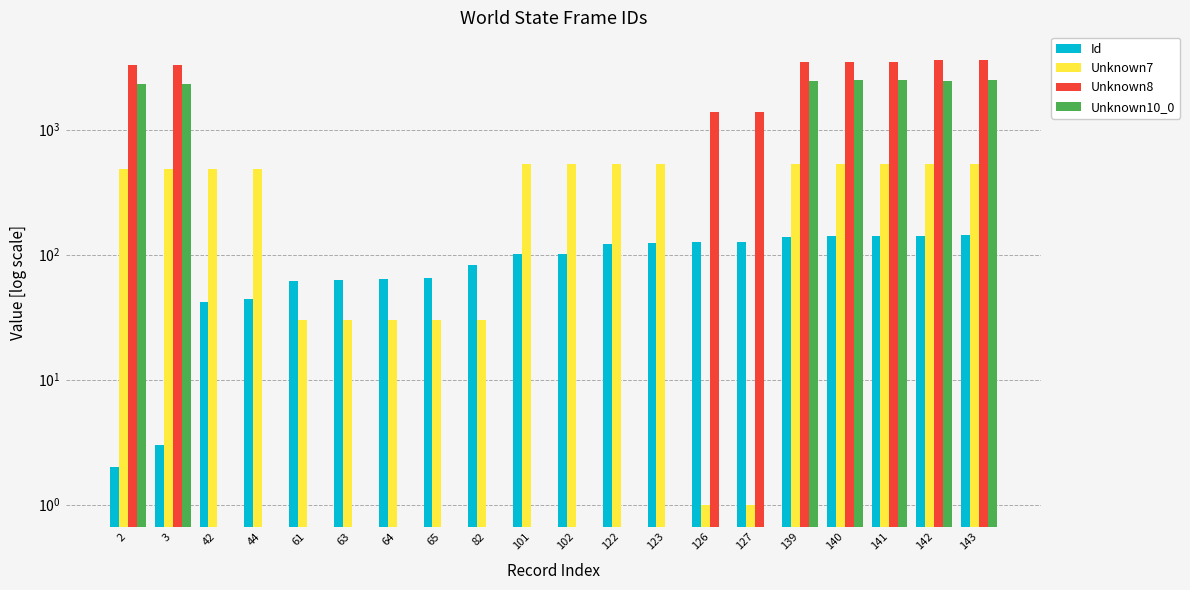

Which series changed the most between 61 and 102?

Unknown7